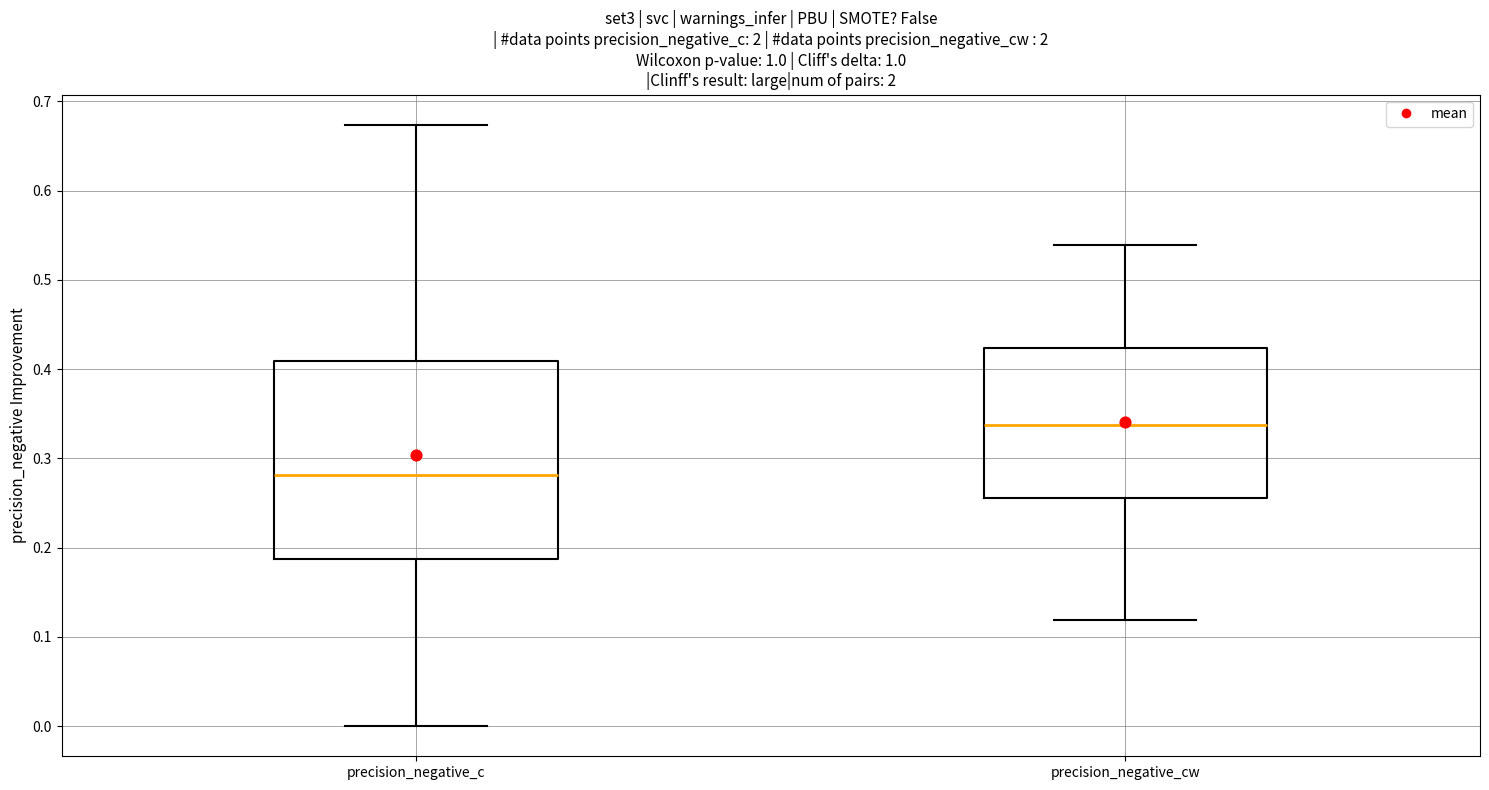

Reading left to right, transcribe this box plot: for each box, give where its median line is, the range the box spans, and where its two whiskers end, as read against the y-axis. The values are not printed on the chart, so give them approximately, as read against the axis.

precision_negative_c: median 0.28, box 0.19 to 0.41, whiskers 0.00 to 0.67
precision_negative_cw: median 0.34, box 0.26 to 0.42, whiskers 0.12 to 0.54